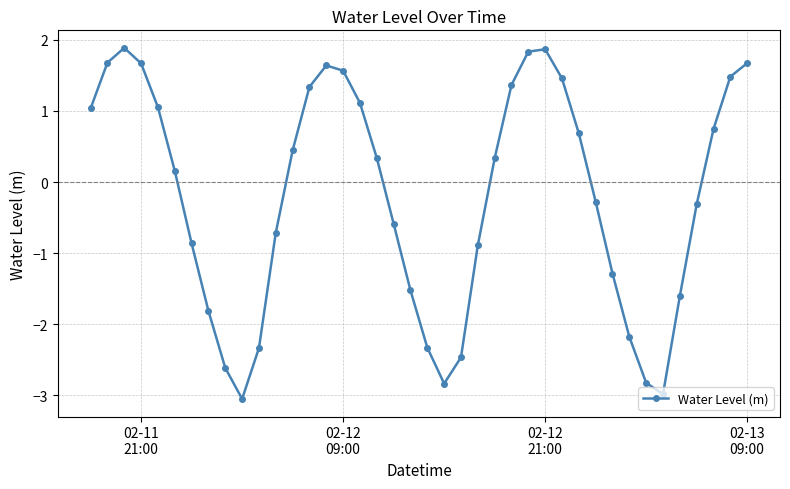

What is the difference between the second highest and minimum values?

4.9